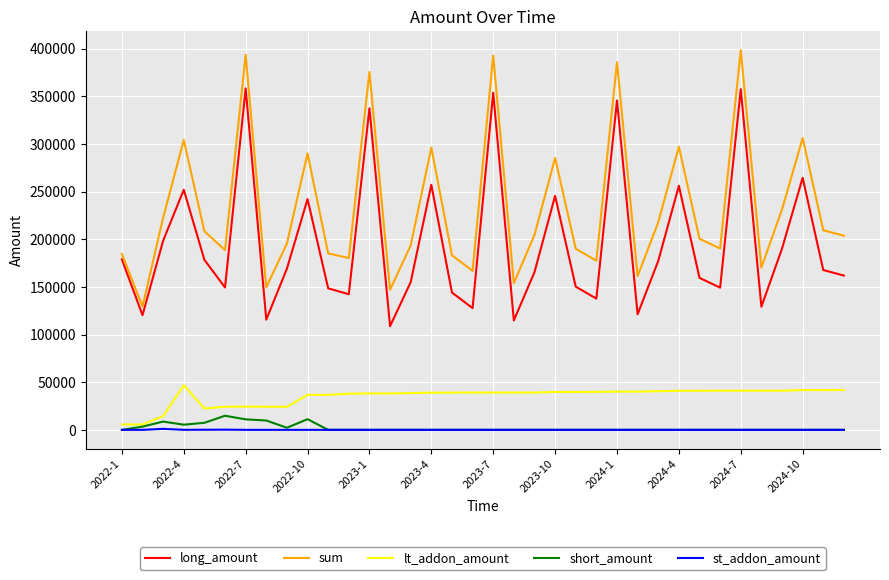

What is the difference between the maximum and second lowest values in the short_amount series?

14800.0